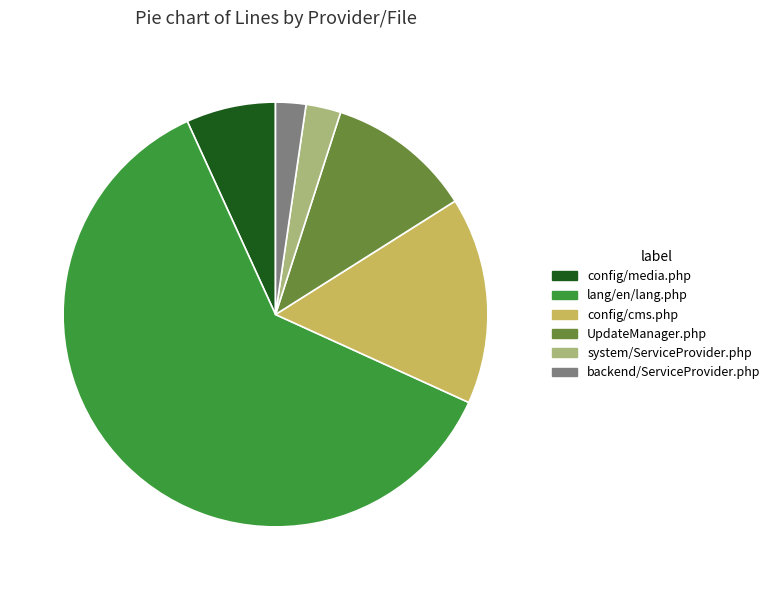

Is there any slice that represents more than half of the pie?

Yes